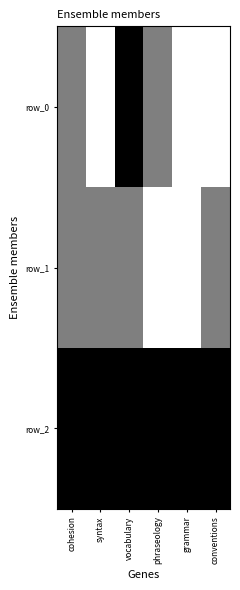

Count the number of data series in this chart.

3